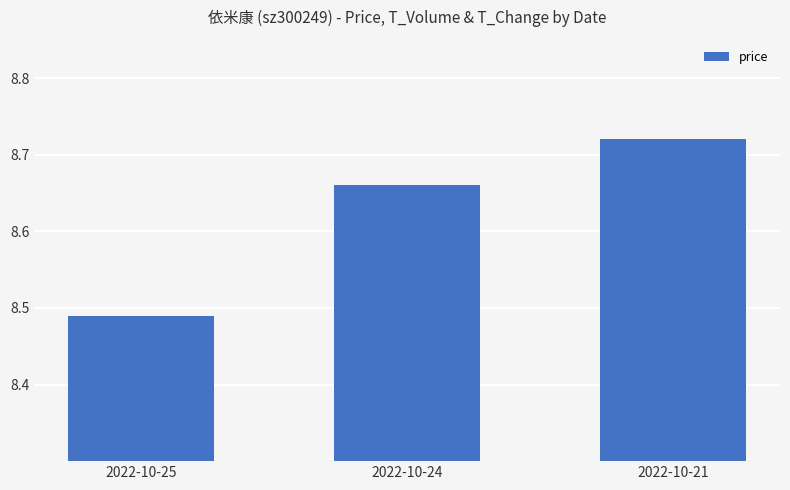

What is the difference between the maximum and minimum values?

0.2